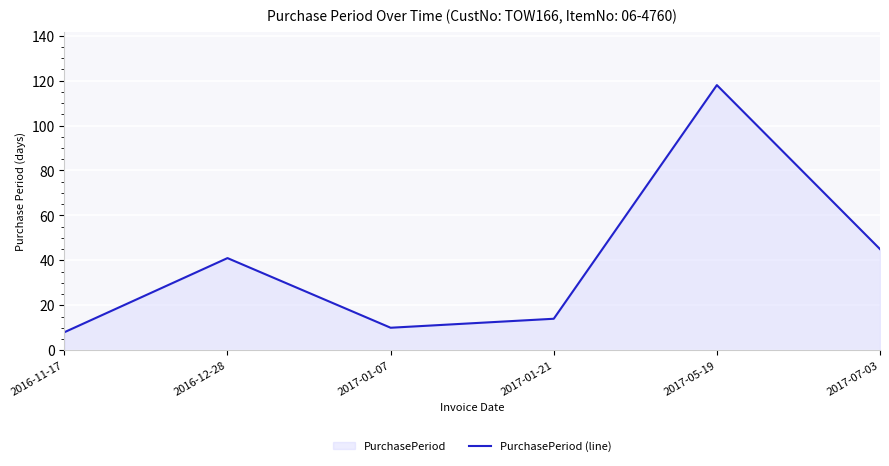

What is the label of the 2nd point from the right?

2017-05-19